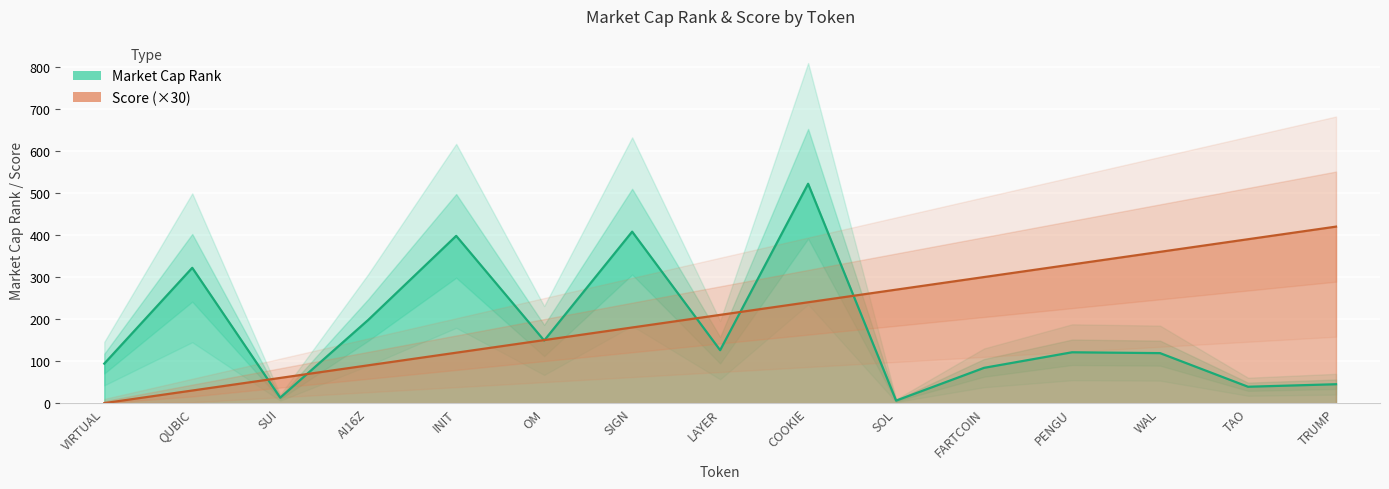

Which series ends up on top after the final intersection of Market Cap Rank and Score?

Score